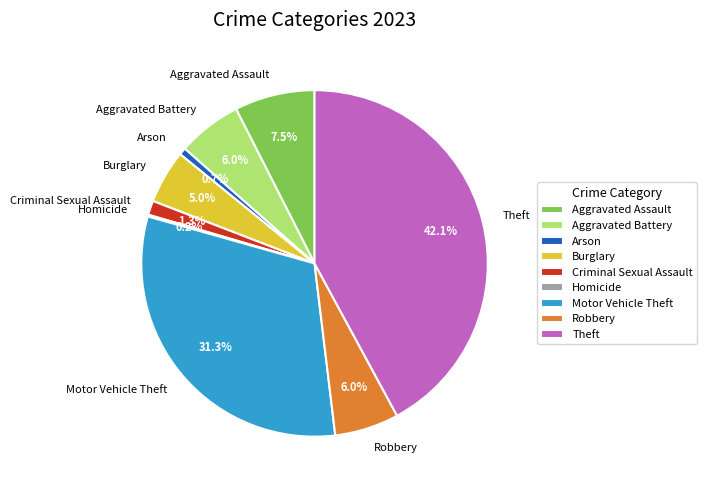

Does Robbery account for over 50% of the chart?

No